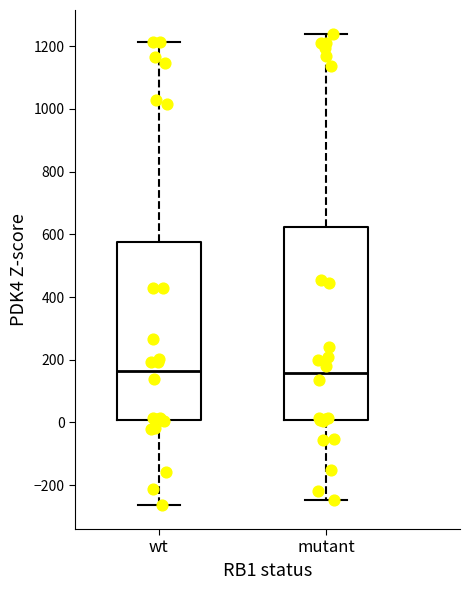

Reading left to right, read every box against the y-axis: the position of its median line, the range the box covers, and the ends of its whiskers. The values are not printed on the chart, so give them approximately, as read against the axis.

wt: median 160, box 0 to 580, whiskers -260 to 1220
mutant: median 160, box 0 to 620, whiskers -240 to 1240